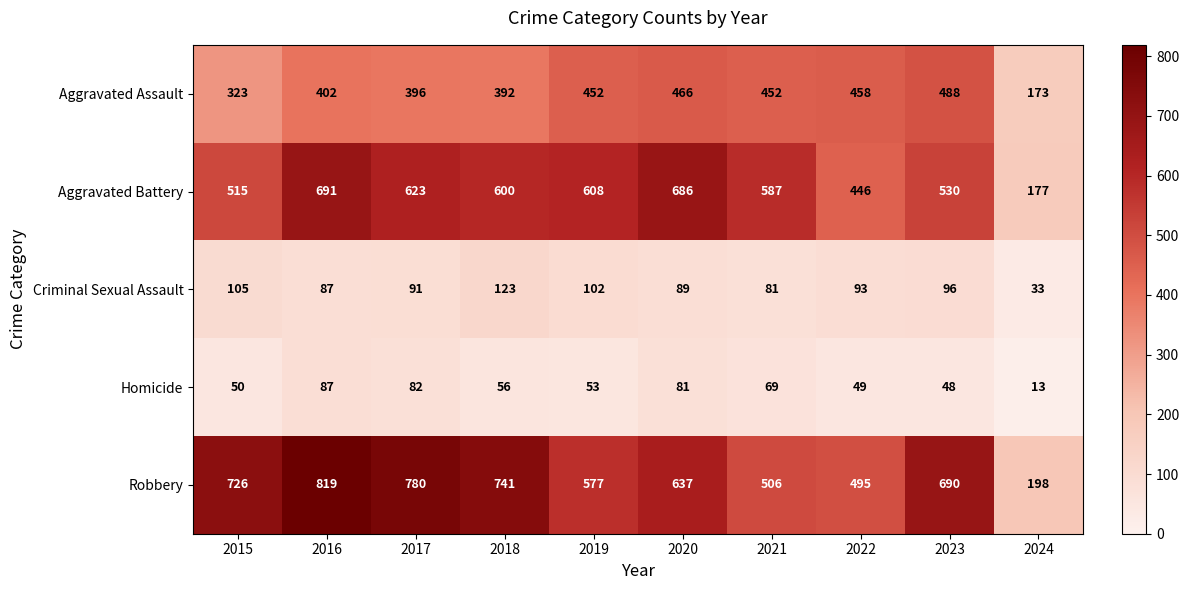

Rank the series by their maximum value, from highest to lowest.

Robbery, Aggravated Battery, Aggravated Assault, Criminal Sexual Assault, Homicide